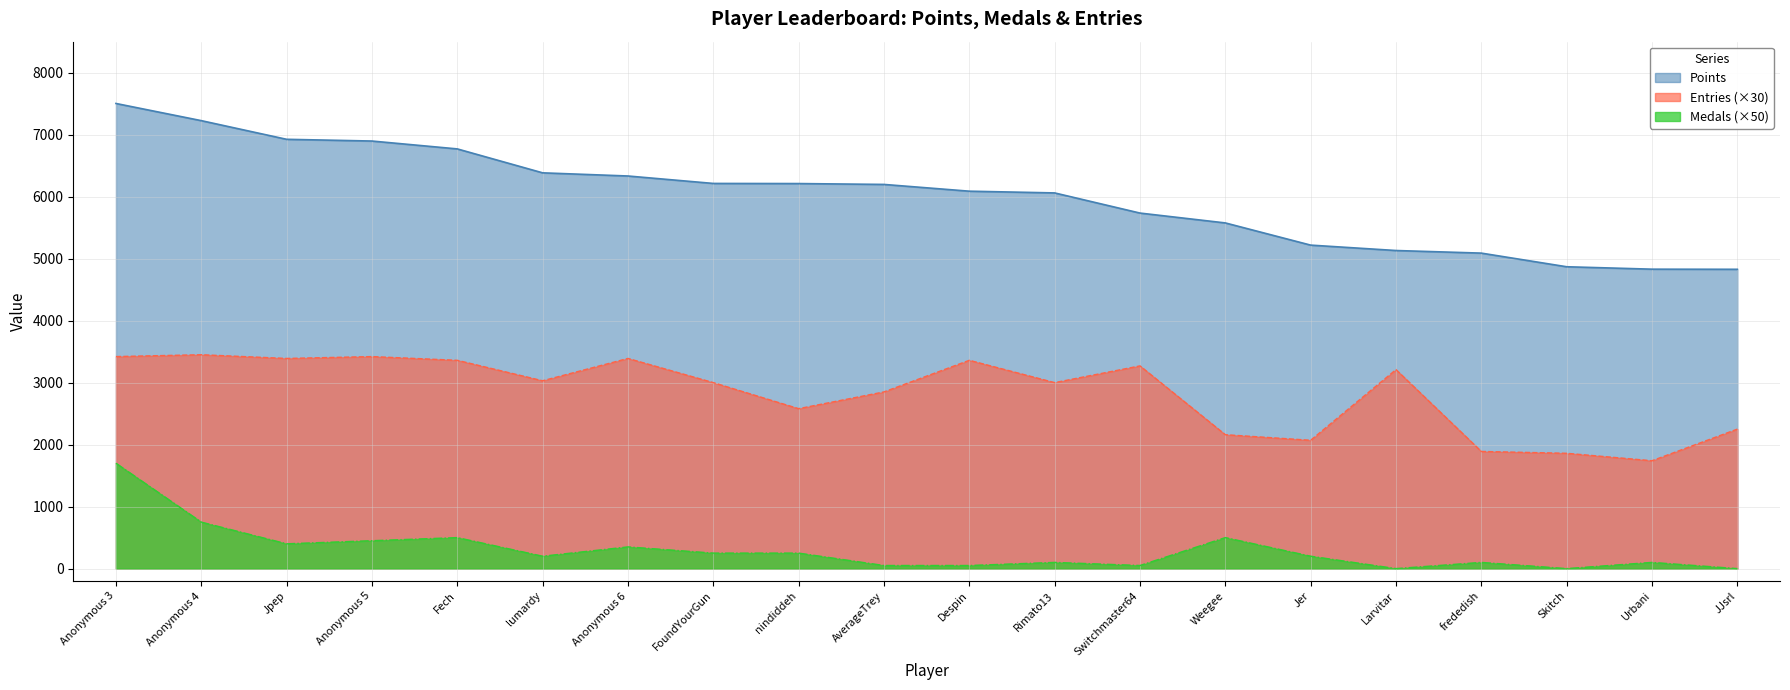

What is the difference between the maximum and minimum values in the Medals series?

1700